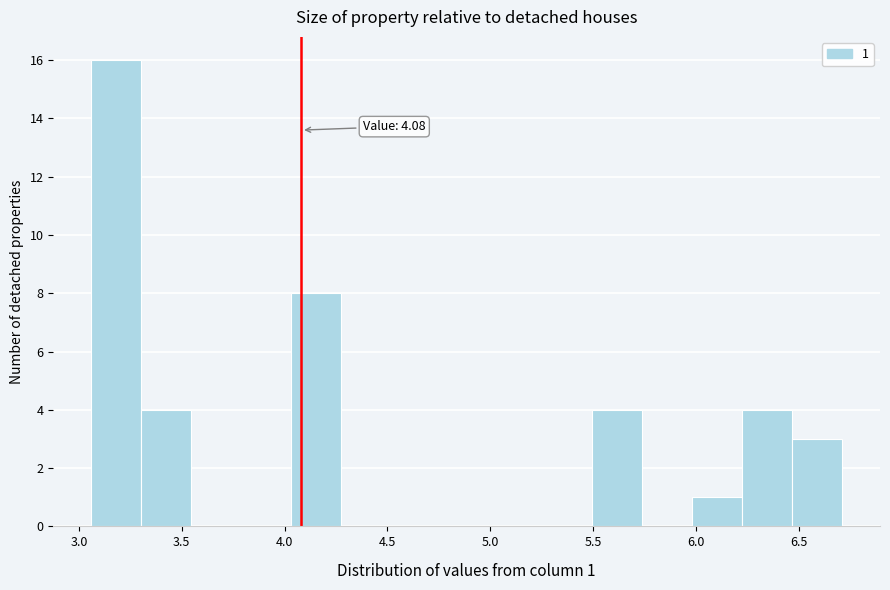

Which range on the x-axis has the tallest bar?

3.05 to 3.30